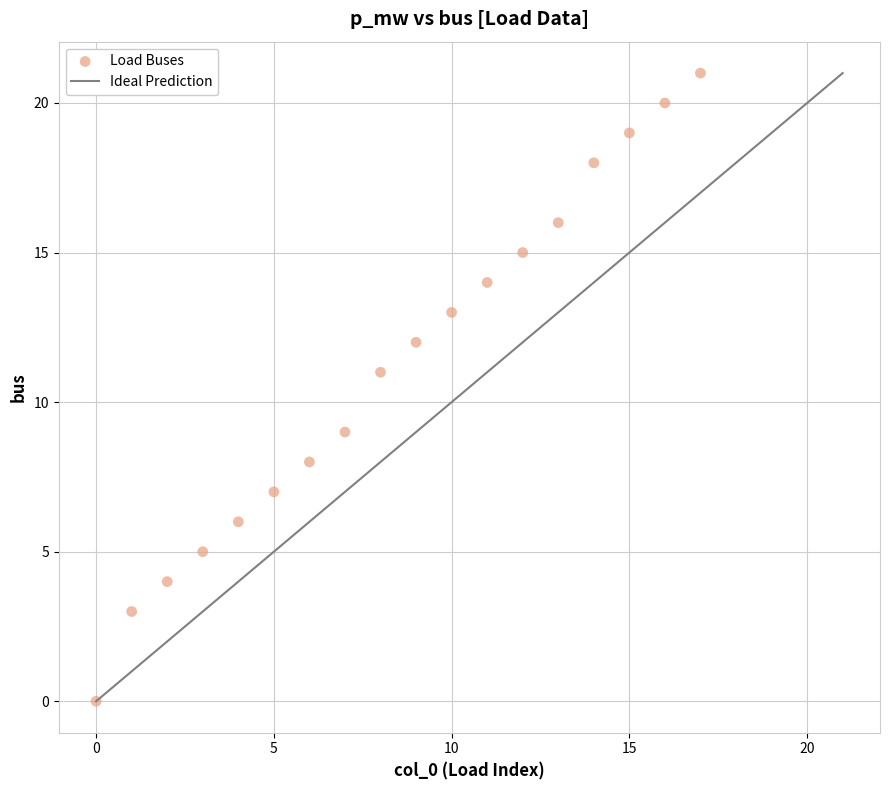

What is the range of Y values (max minus min)?

21